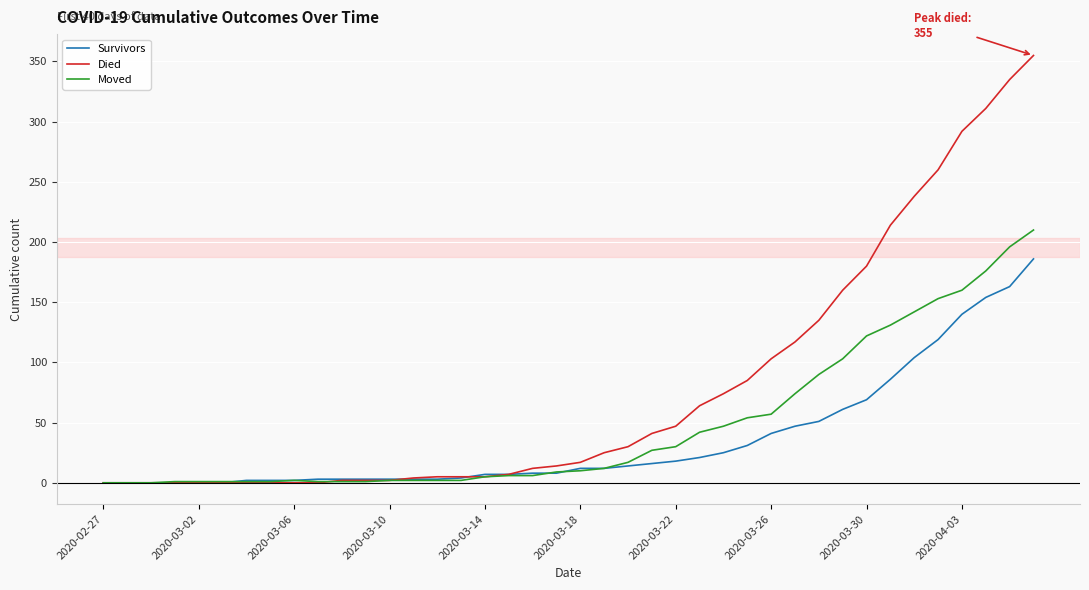

Which series has the largest total across all categories?

Died